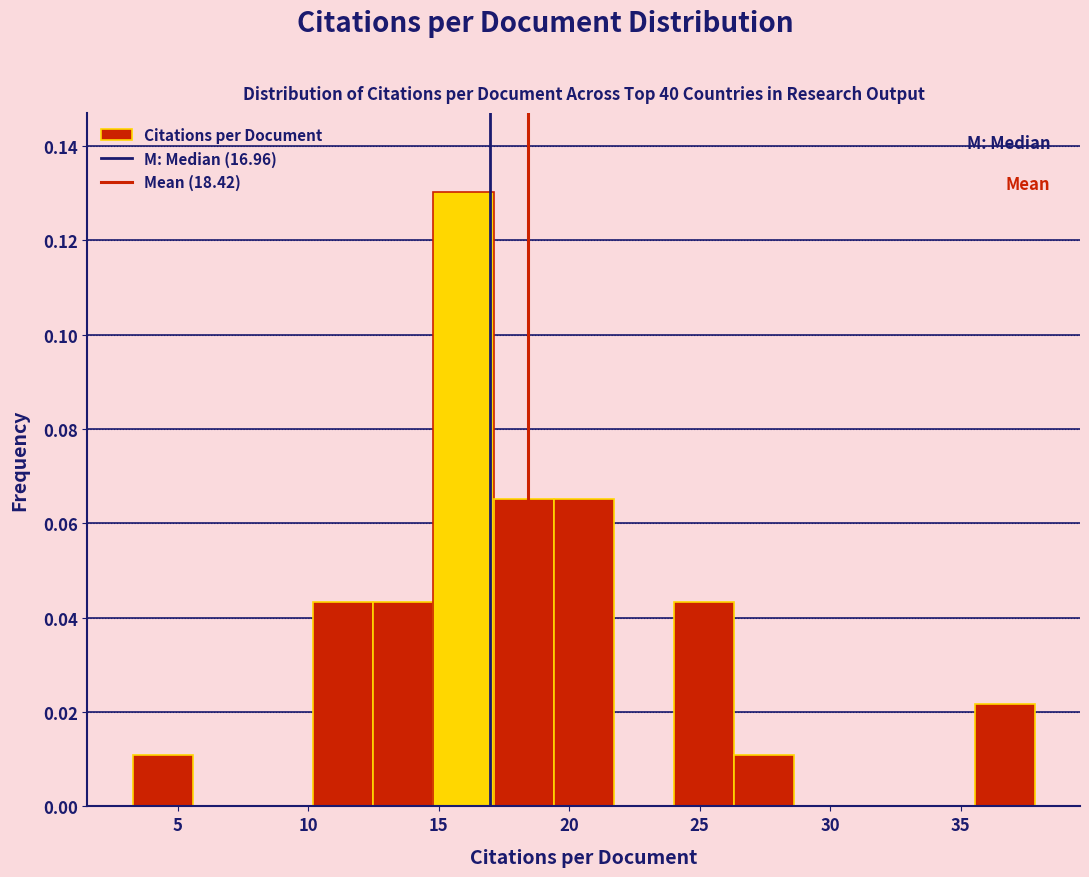

Reading left to right, list every bar in this chart as the range it spans on the x-axis followed by its height. Neither the bar edges nor the heights are printed on the chart, so give them approximately, as read against the axes.

3.5 to 5.5: 0.010
5.5 to 8.0: 0
8.0 to 10.0: 0
10.0 to 12.5: 0.044
12.5 to 15.0: 0.044
15.0 to 17.0: 0.130
17.0 to 19.5: 0.066
19.5 to 21.5: 0.066
21.5 to 24.0: 0
24.0 to 26.5: 0.044
26.5 to 28.5: 0.010
28.5 to 31.0: 0
31.0 to 33.0: 0
33.0 to 35.5: 0
35.5 to 38.0: 0.022